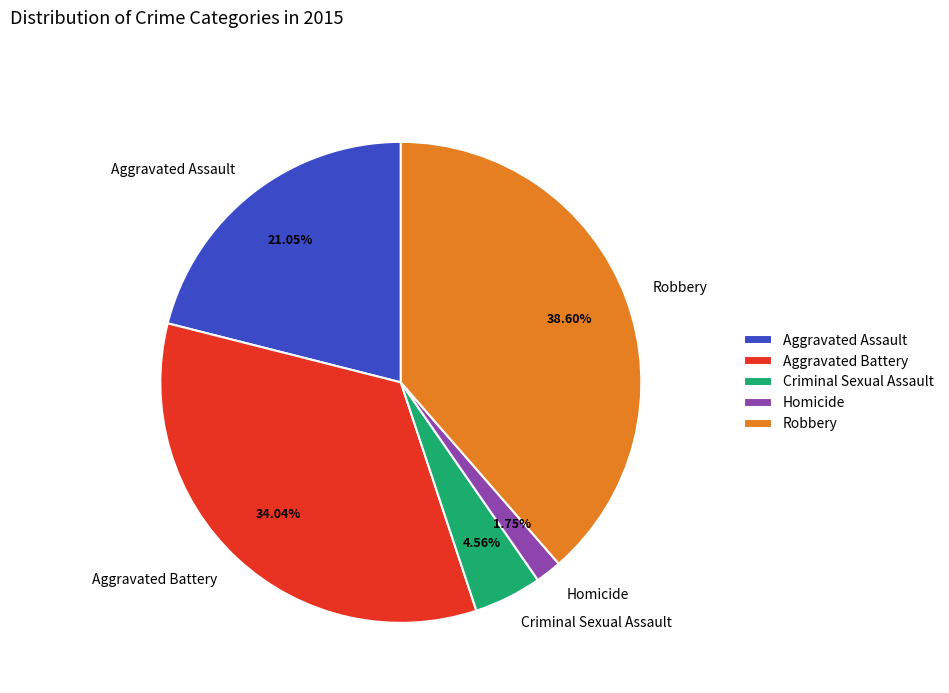

Approximately how many times larger is the value at Robbery compared to Aggravated Battery?

1.1